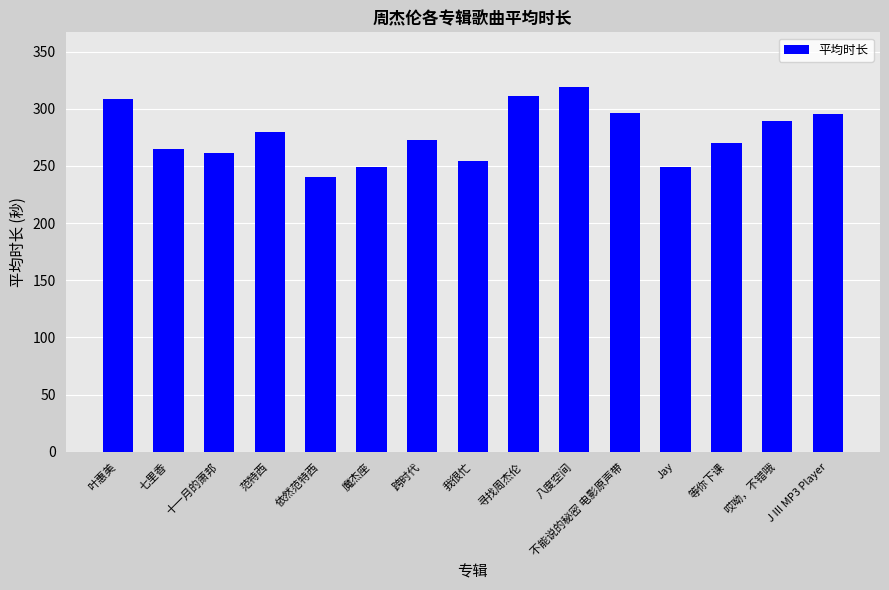

What is the sum of all values?

4160.4